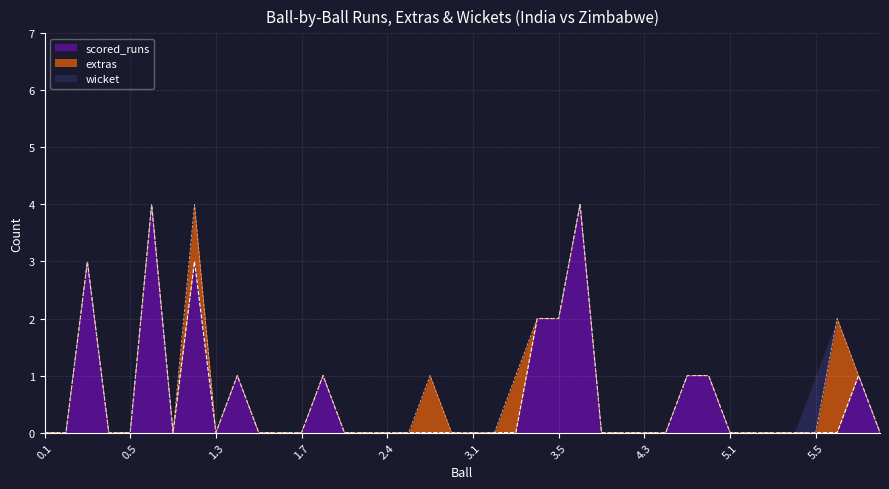

Is it true that extras equals 1 at 4.2?

False